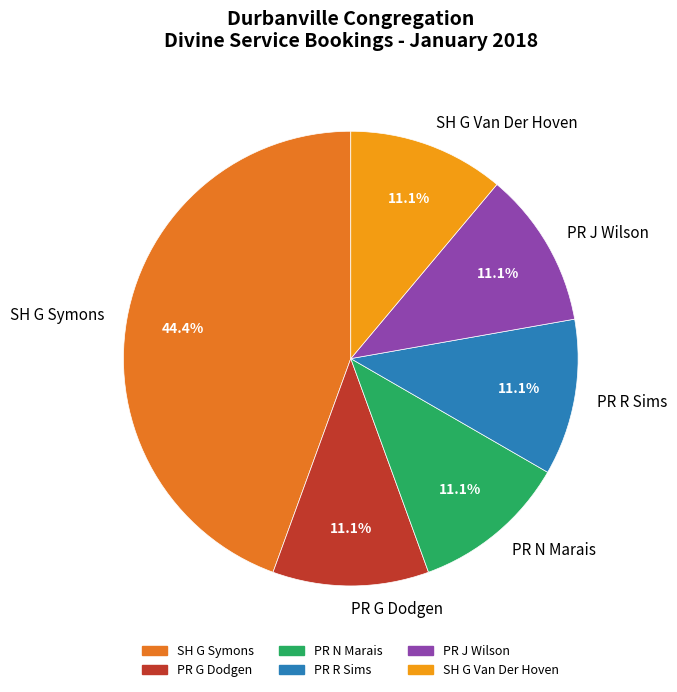

True or false: PR G Dodgen accounts for 11% of the total.

True